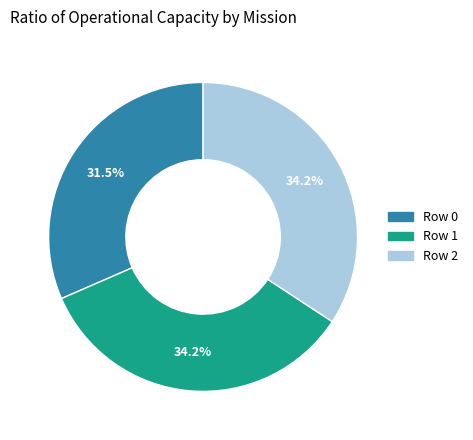

What is the smallest slice in the pie chart?

Row 0